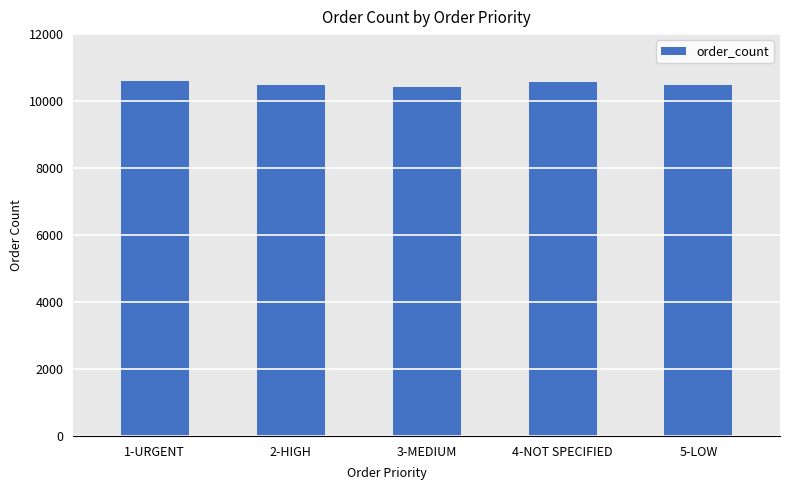

What is the label of the 4th bar from the left?

4-NOT SPECIFIED